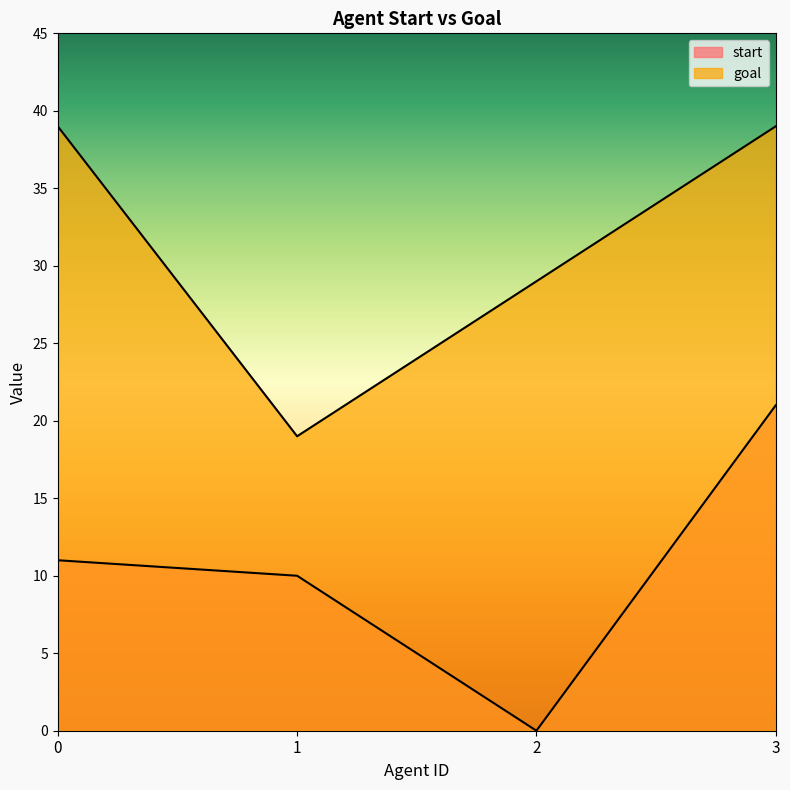

Does the chart display data point markers on the line(s)?

No